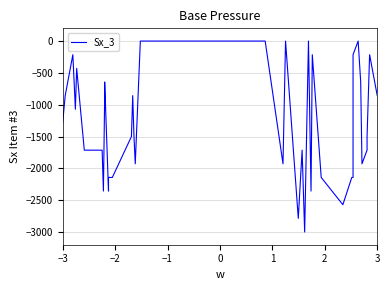

True or false: the data shows -1180.6 at 11.

False